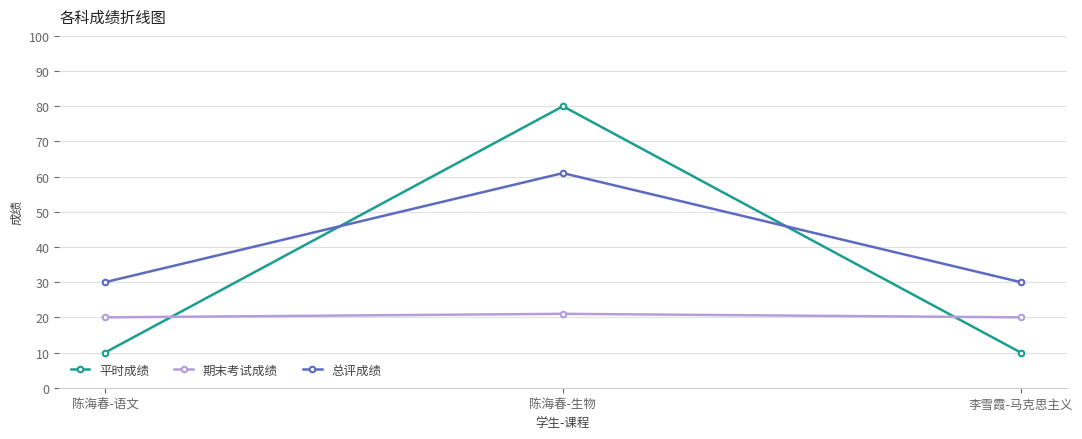

Does the chart display data point markers on the line(s)?

Yes